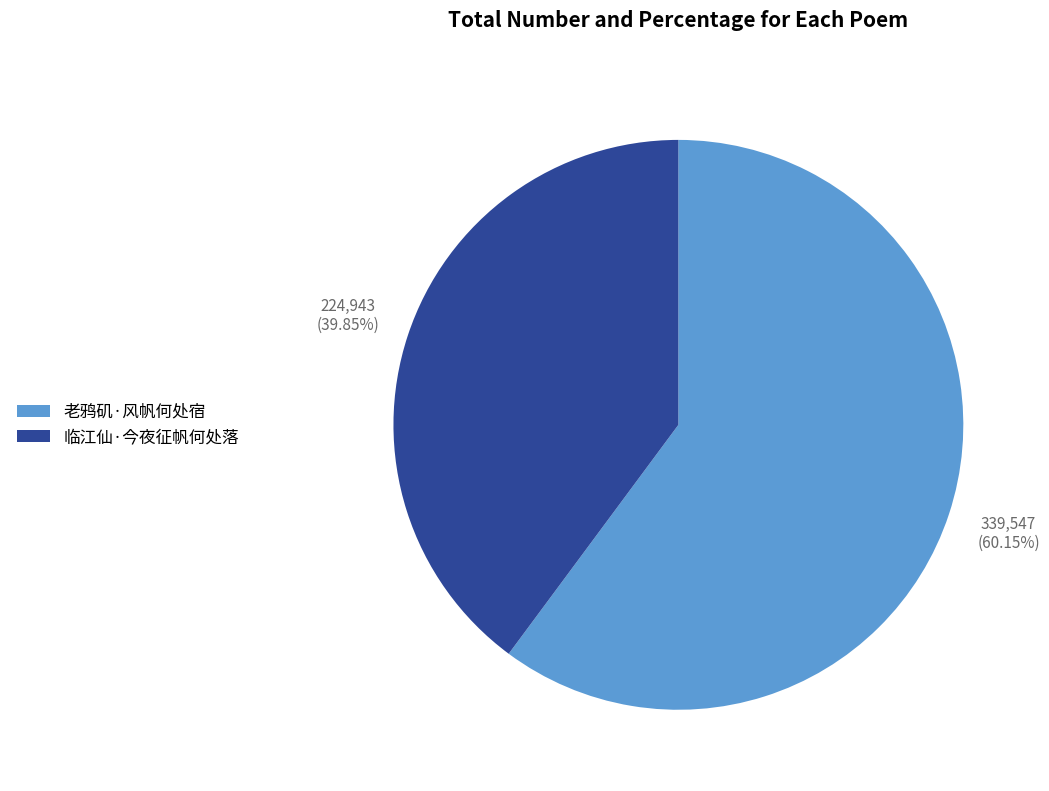

Rank the categories by value from lowest to highest.

临江仙·今夜征帆何处落, 老鸦矶·风帆何处宿